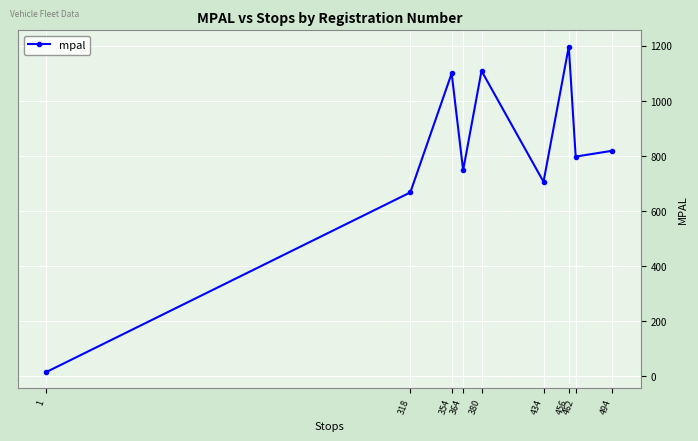

Reading left to right, extract all data points from this chart.

15.8	668.2	1100.8	748.4	1109.7	706.7	1197.8	798.3	819.6